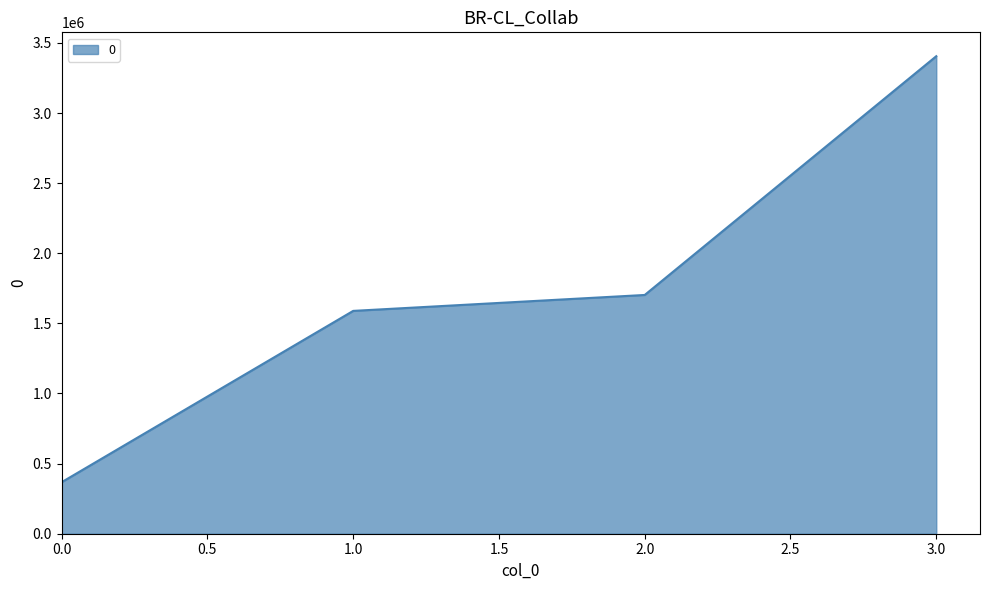

Approximately how many times larger is the value at 2.0 compared to 1.0?

1.1